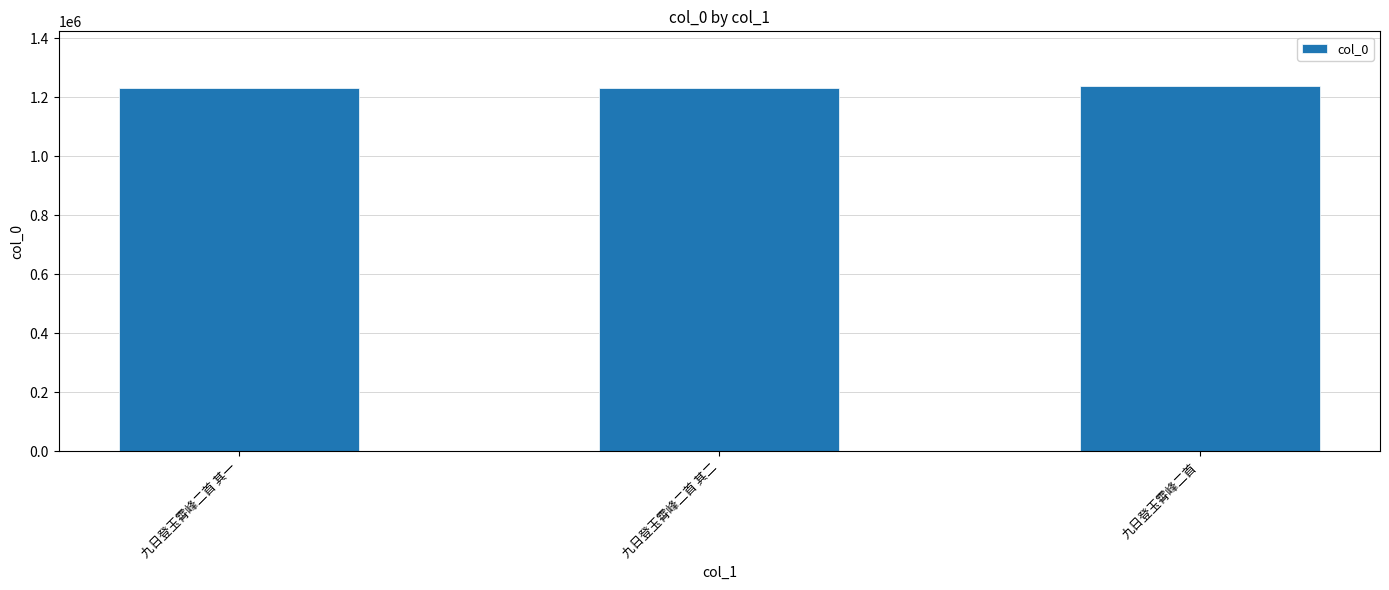

What is the difference between the maximum and minimum values?

8041